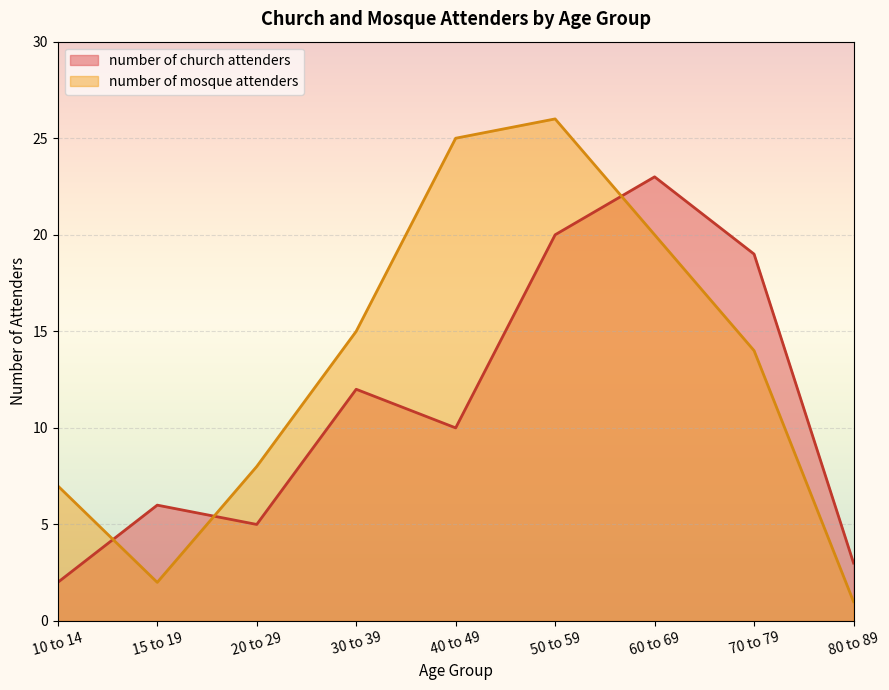

Reading right to left, what are all the values shown in this chart?

number of church attenders: 80 to 89=3	70 to 79=19	60 to 69=23	50 to 59=20	40 to 49=10	30 to 39=12	20 to 29=5	15 to 19=6	10 to 14=2
number of mosque attenders: 80 to 89=1	70 to 79=14	60 to 69=20	50 to 59=26	40 to 49=25	30 to 39=15	20 to 29=8	15 to 19=2	10 to 14=7